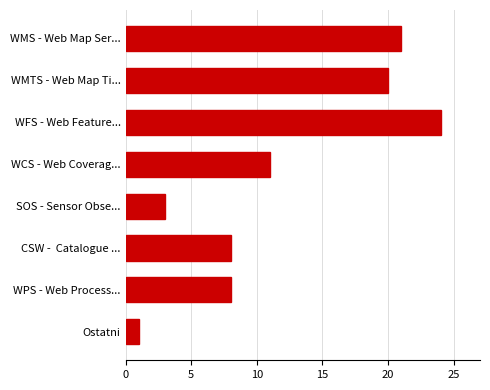

What is the smallest value displayed?

1